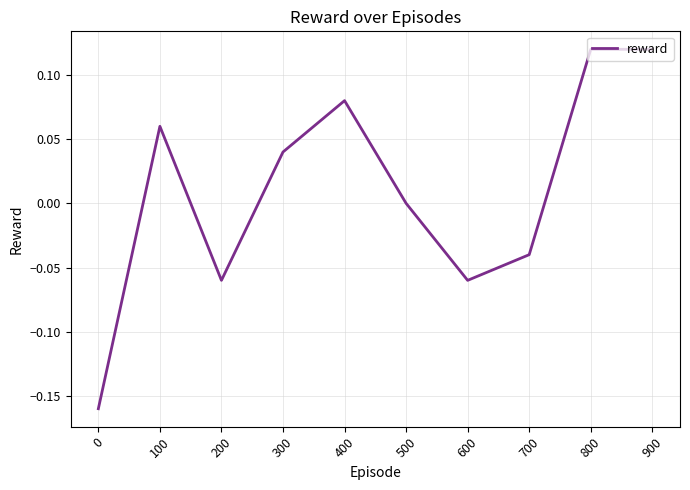

Where is the data nearest to the value 0?

500